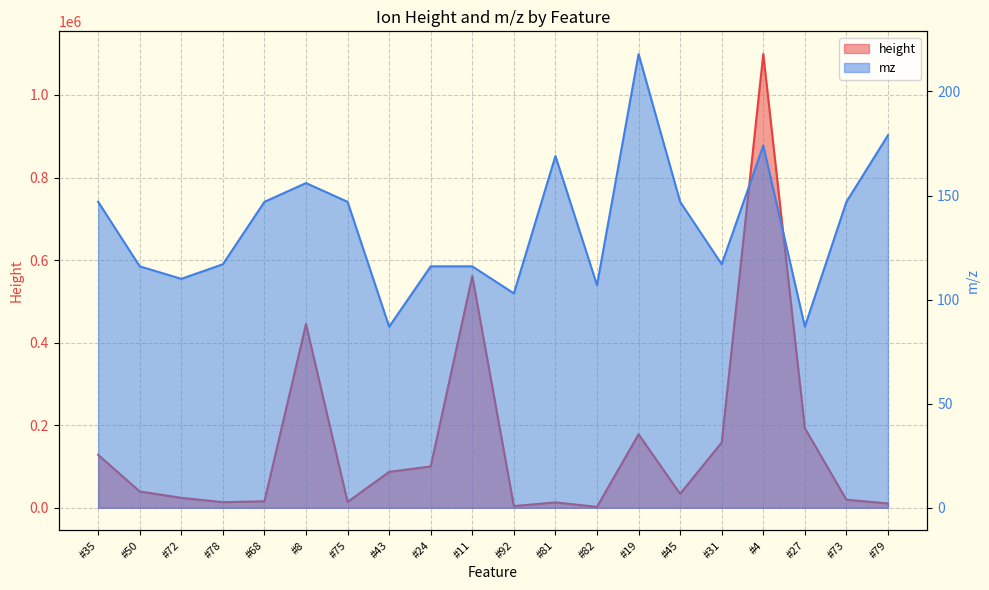

How many series are shown in this chart?

2